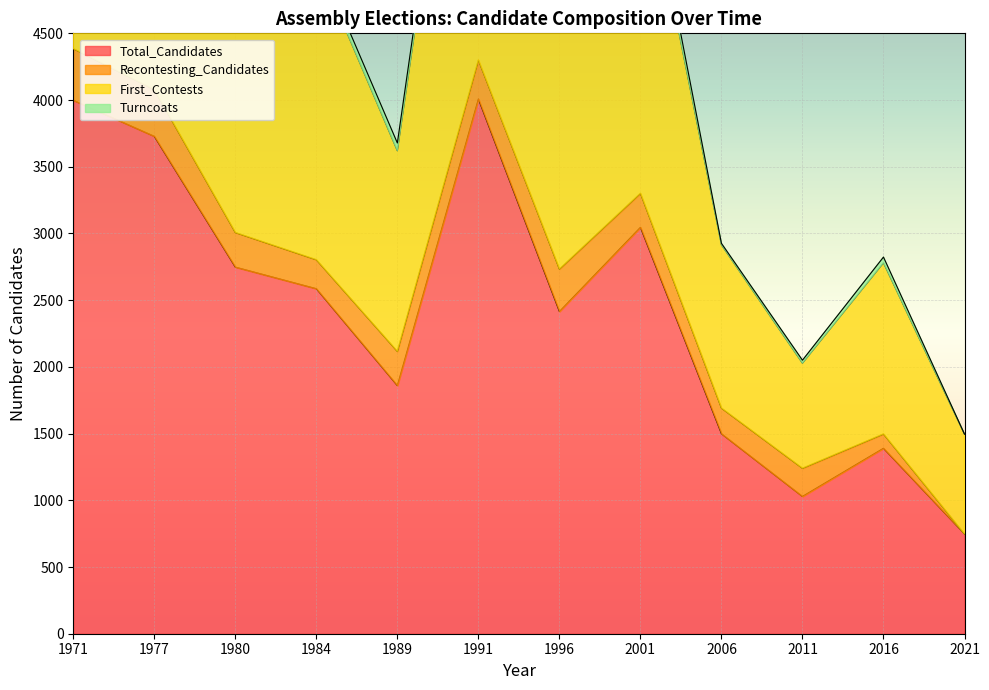

At which category is the sum across all series the highest?

1971